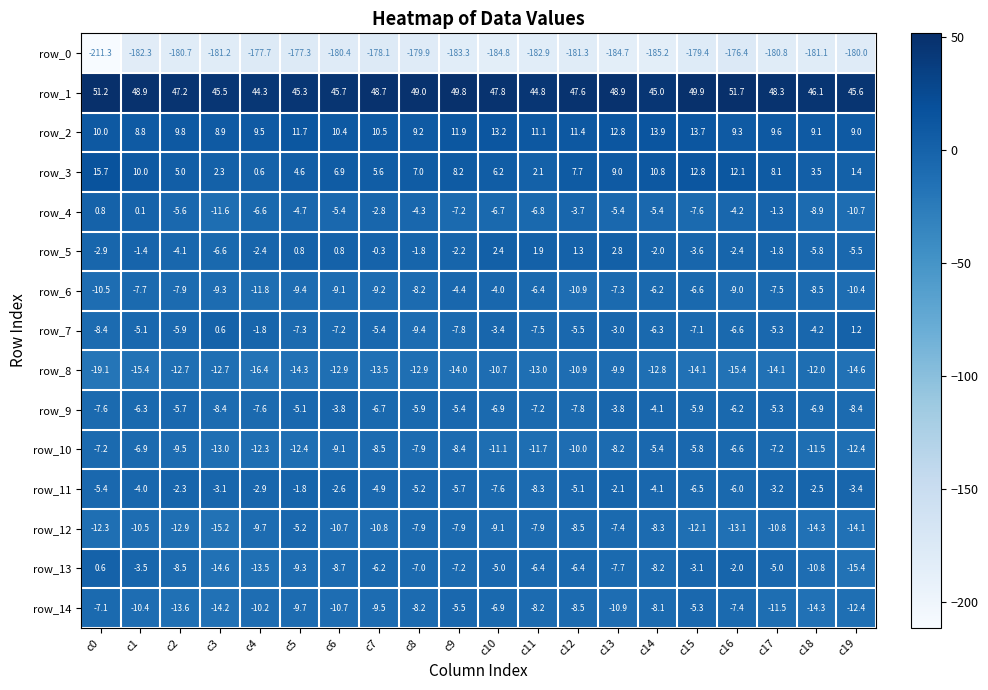

What is the sum of the row_2 values at c0 and c13?

22.8